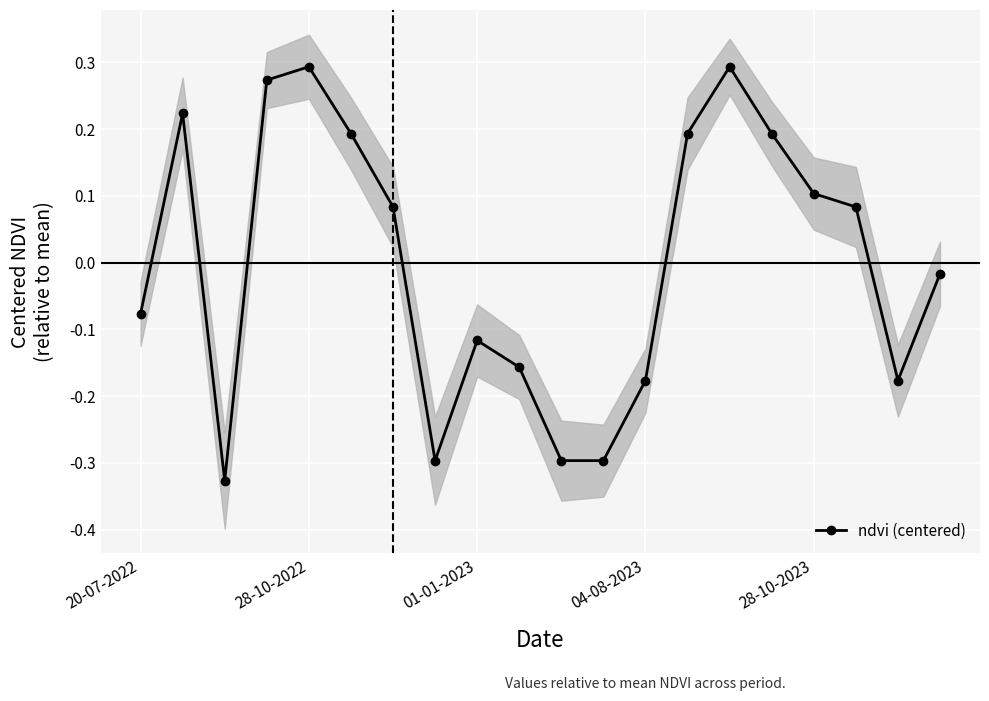

What is the minimum value shown in the chart?

-0.3